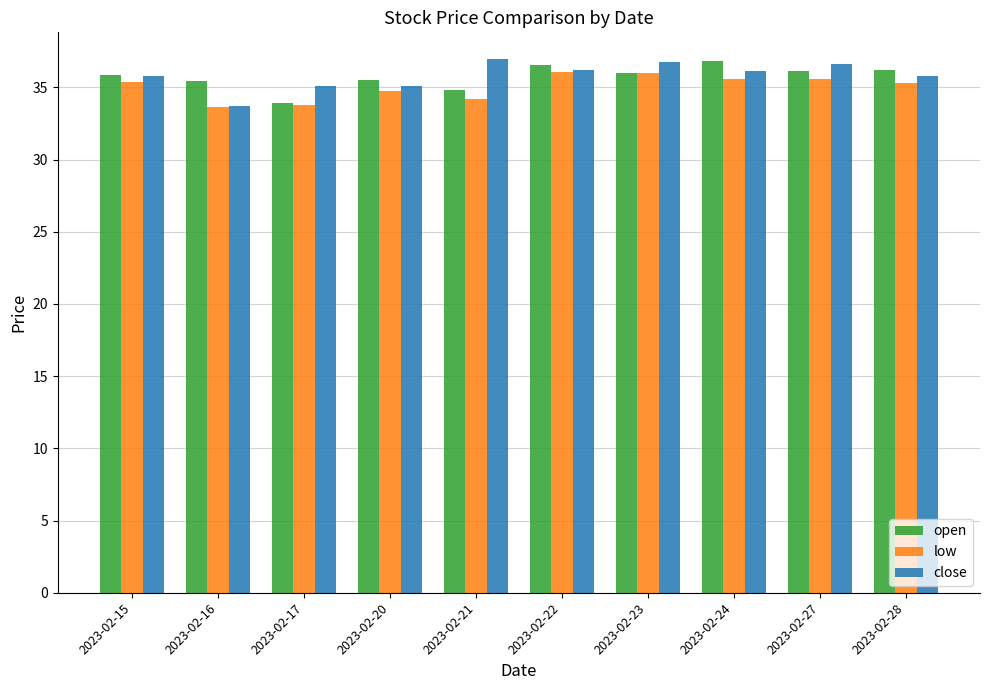

What is the spread (max minus min) of values at 2023-02-15?

0.5